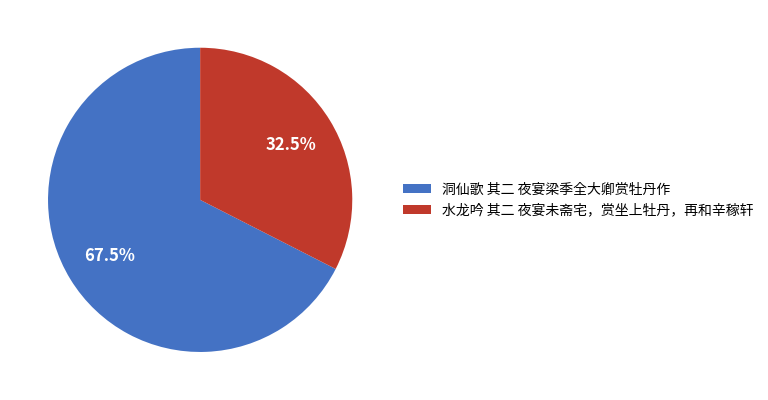

Rank the categories by value from highest to lowest.

洞仙歌 其二 夜宴梁季全大卿赏牡丹作, 水龙吟 其二 夜宴未斋宅，赏坐上牡丹，再和辛稼轩